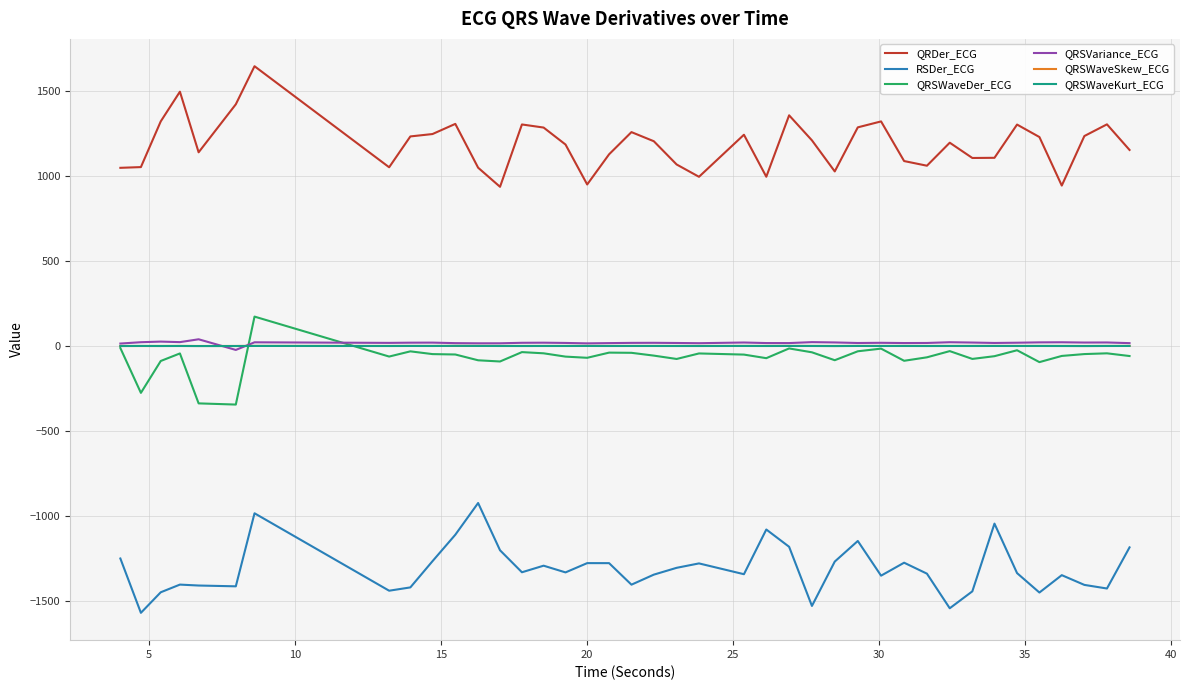

True or false: QRSVariance_ECG and RSDer_ECG intersect in this chart.

False